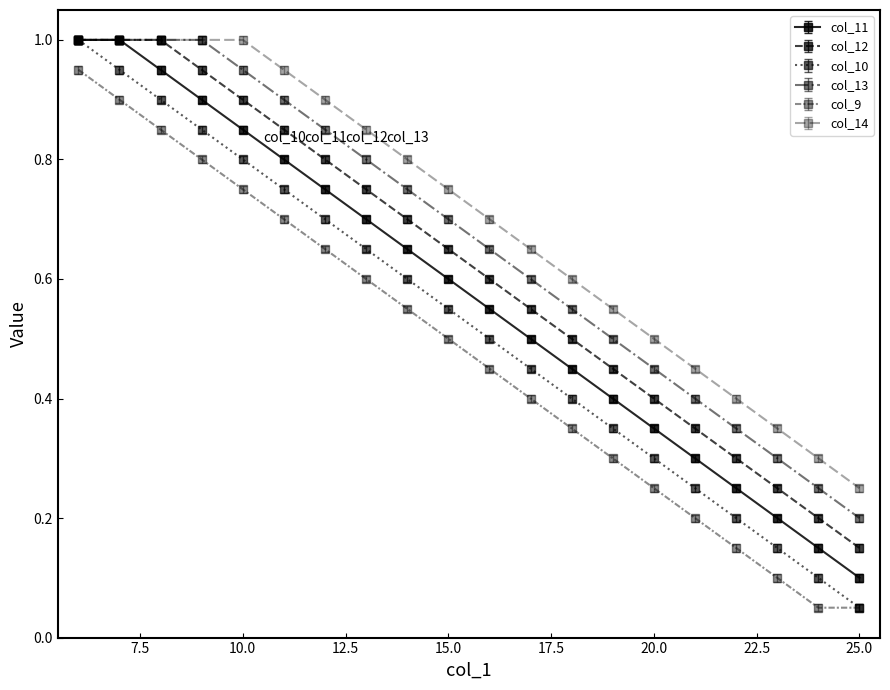

True or false: col_11 and col_14 cross at least once.

False